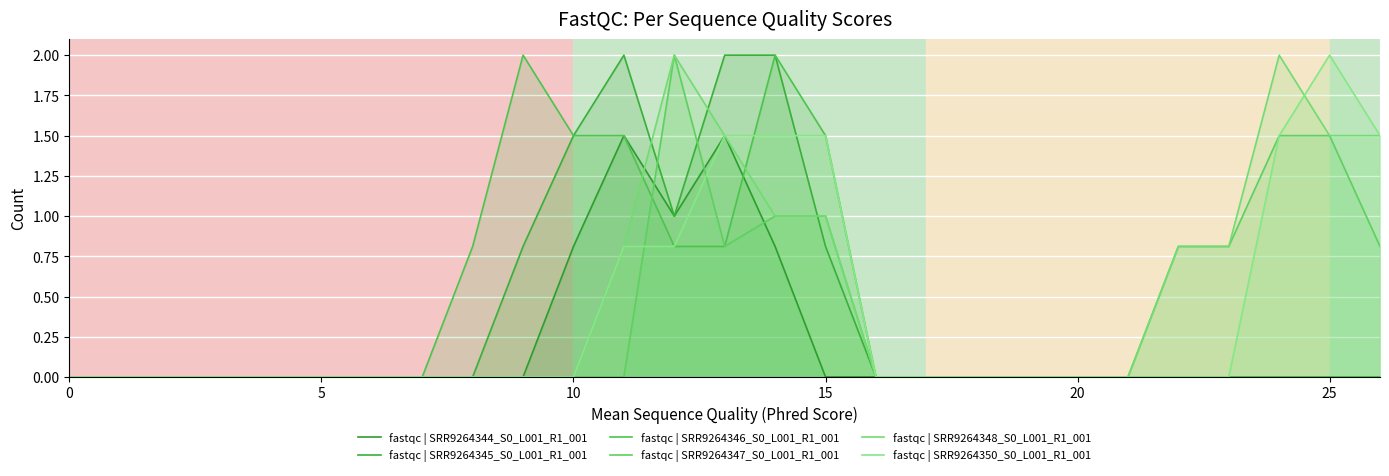

Which series has the widest spread of values?

fastqc | SRR9264345_S0_L001_R1_001